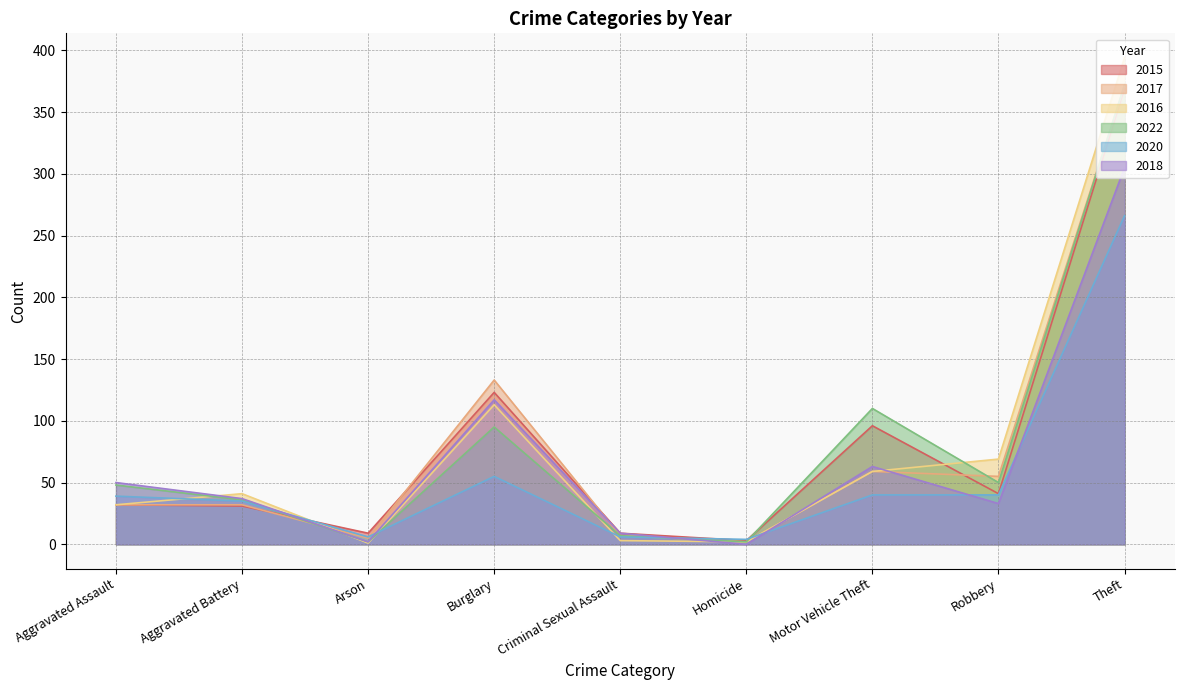

Where does the 2020 series first go above 39?

Burglary